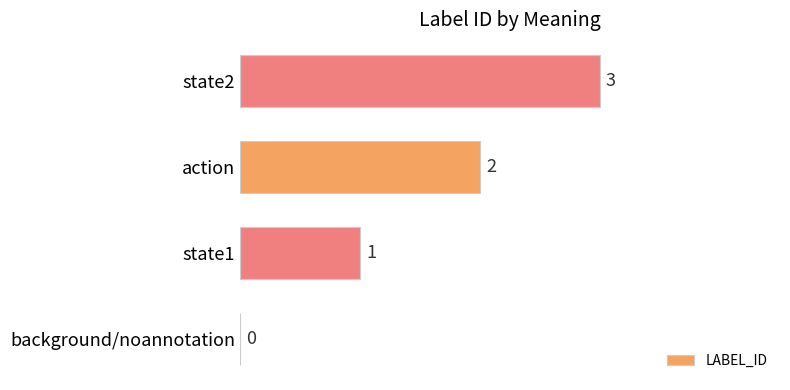

At which label is the value closest to 1?

state1